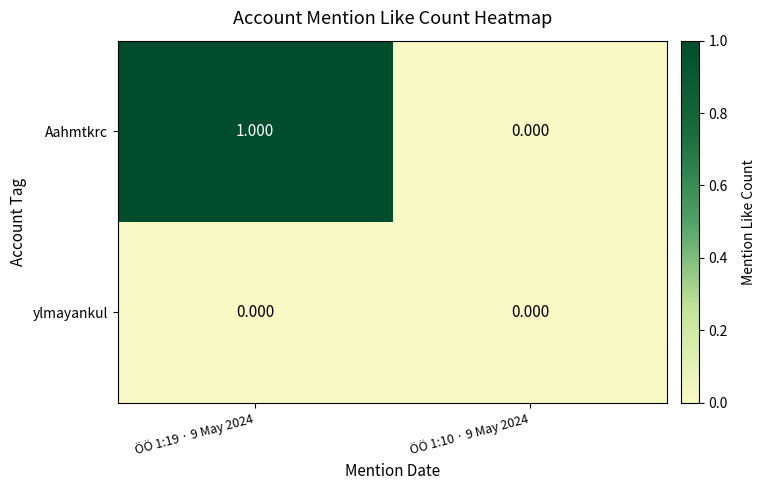

At which category is the sum across all series the highest?

ÖÖ 1:19 · 9 May 2024